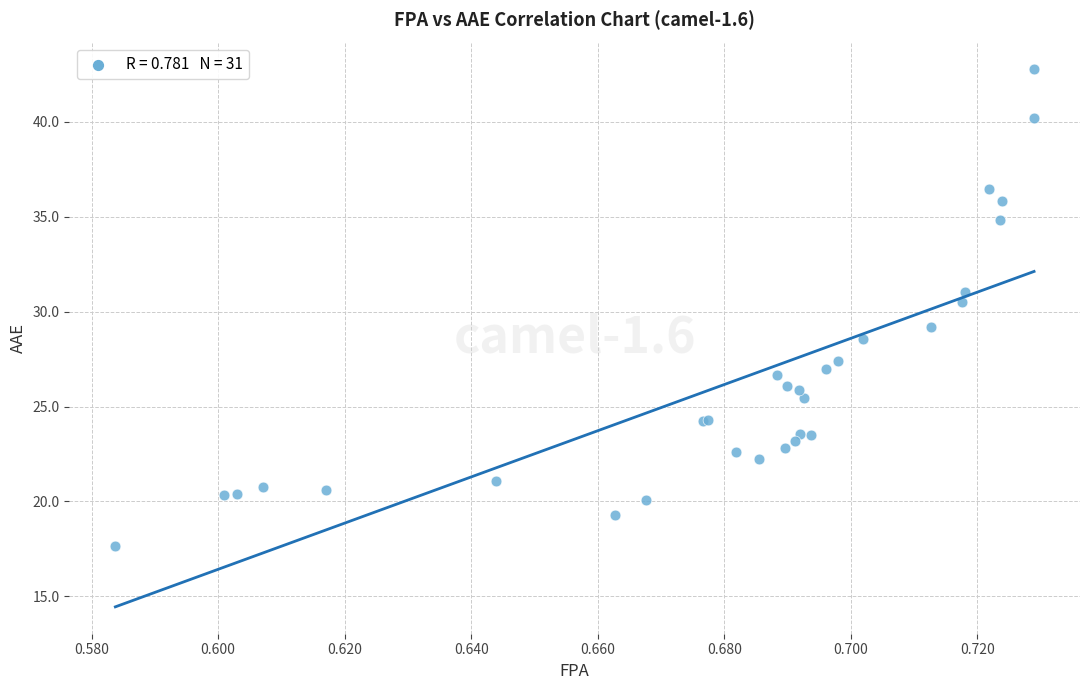

What Y value in the scatter plot is closest to 30?

30.5